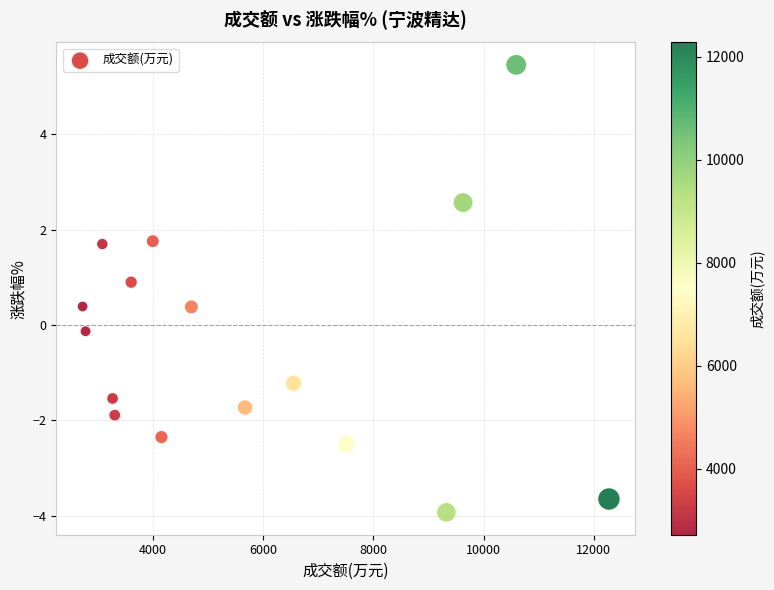

What is the range of X values (max minus min)?

9560.0